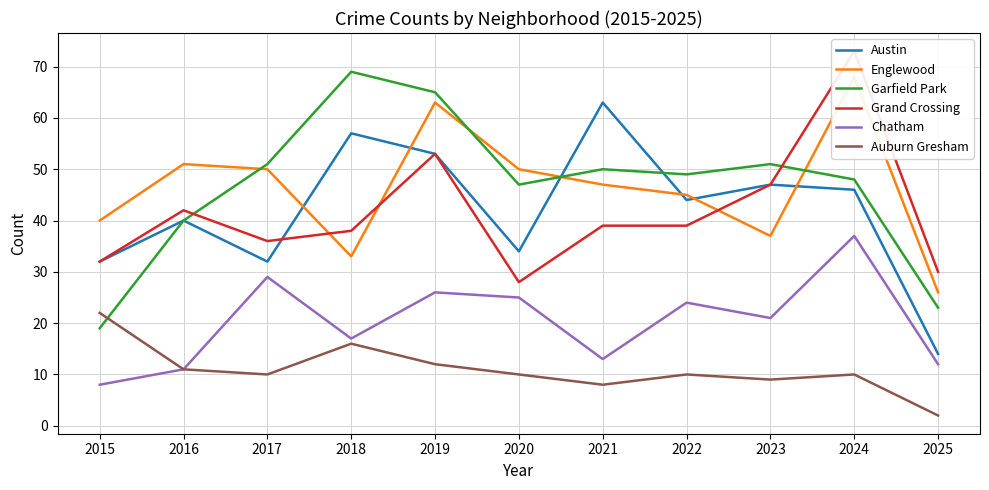

How many values in the Auburn Gresham series exceed 10?

4